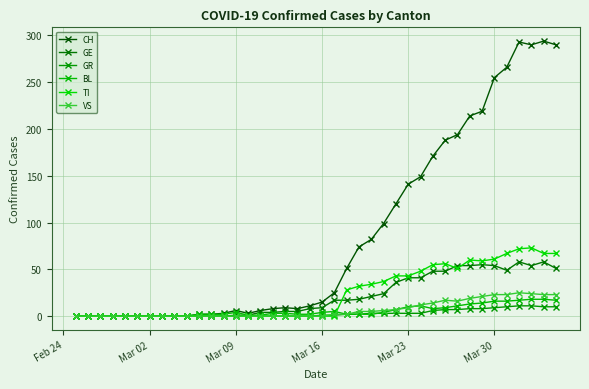

What are all the series names shown in the legend?

CH, GE, GR, BL, TI, VS